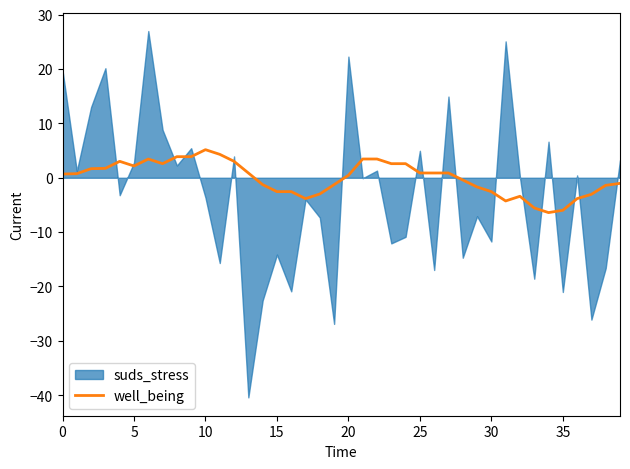

How many values are below zero?

18